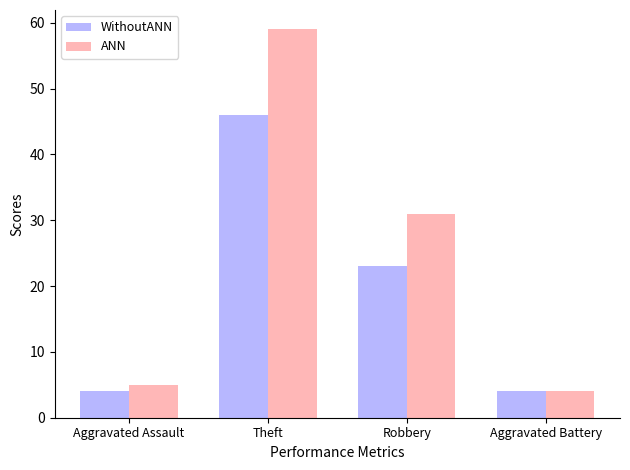

What is the approximate value of WithoutANN at Theft, to the nearest 5?

45